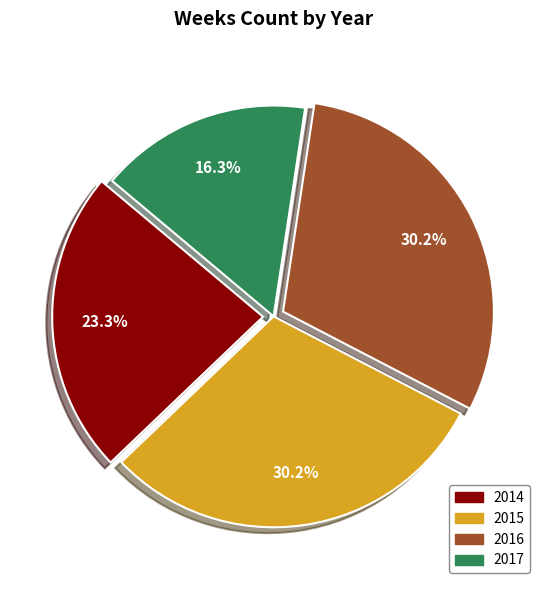

How many segments does this pie chart have?

4